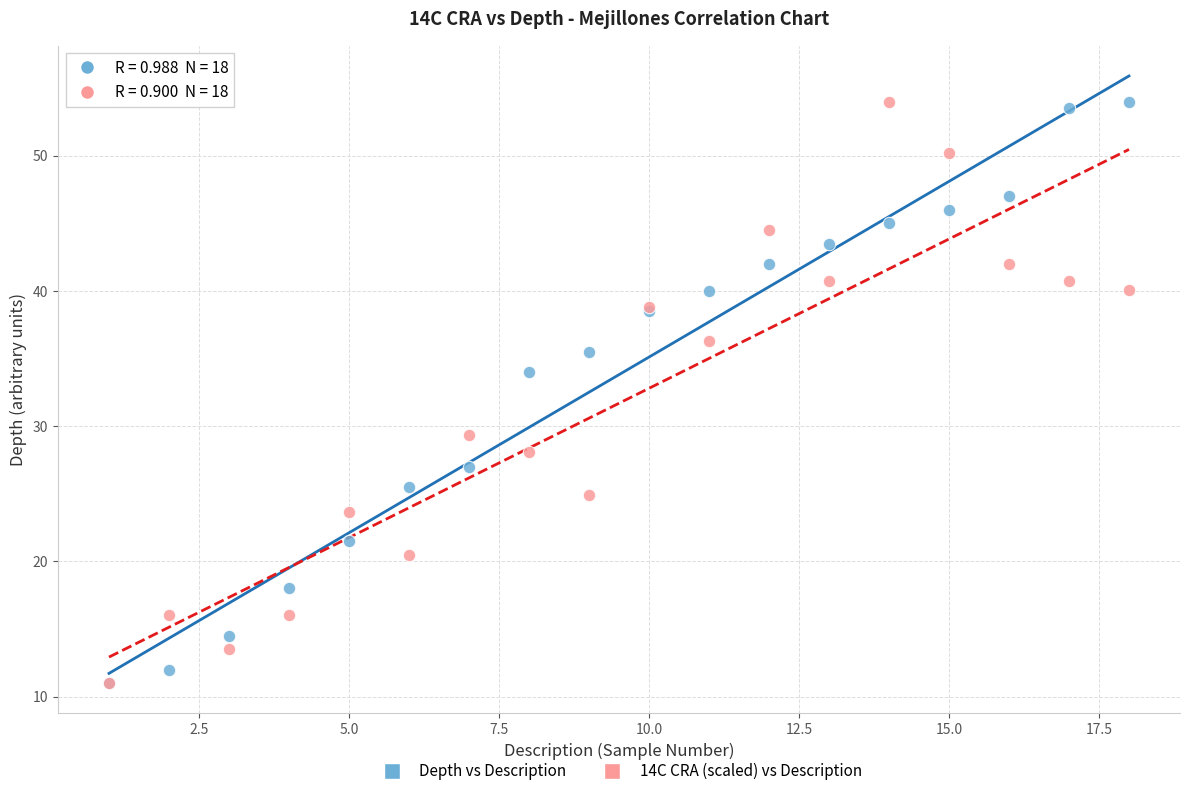

Across all series, what Y value is closest to 32?

34.0